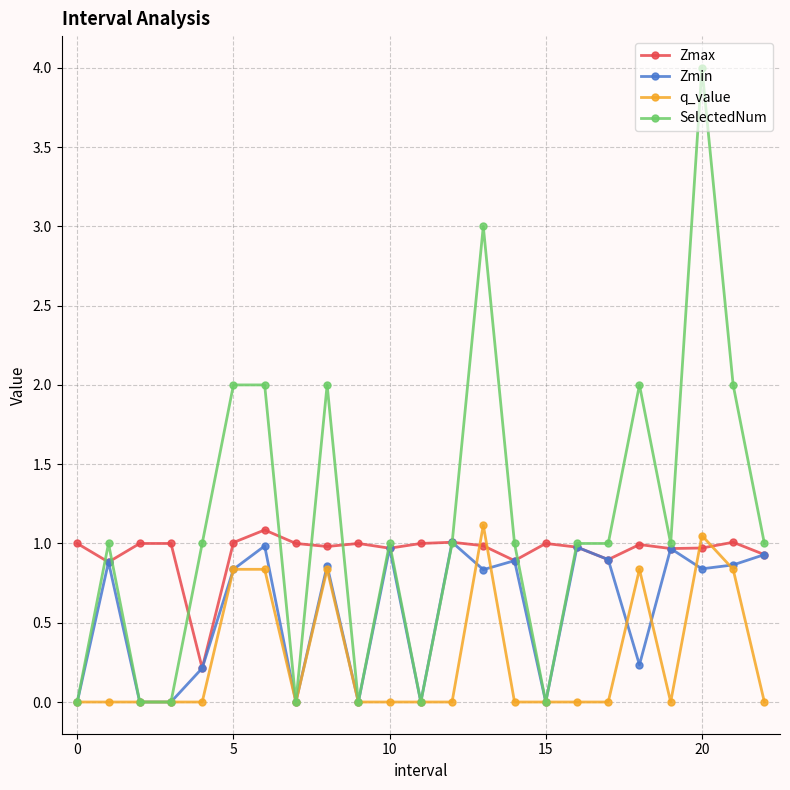

Which series has the largest total across all categories?

SelectedNum